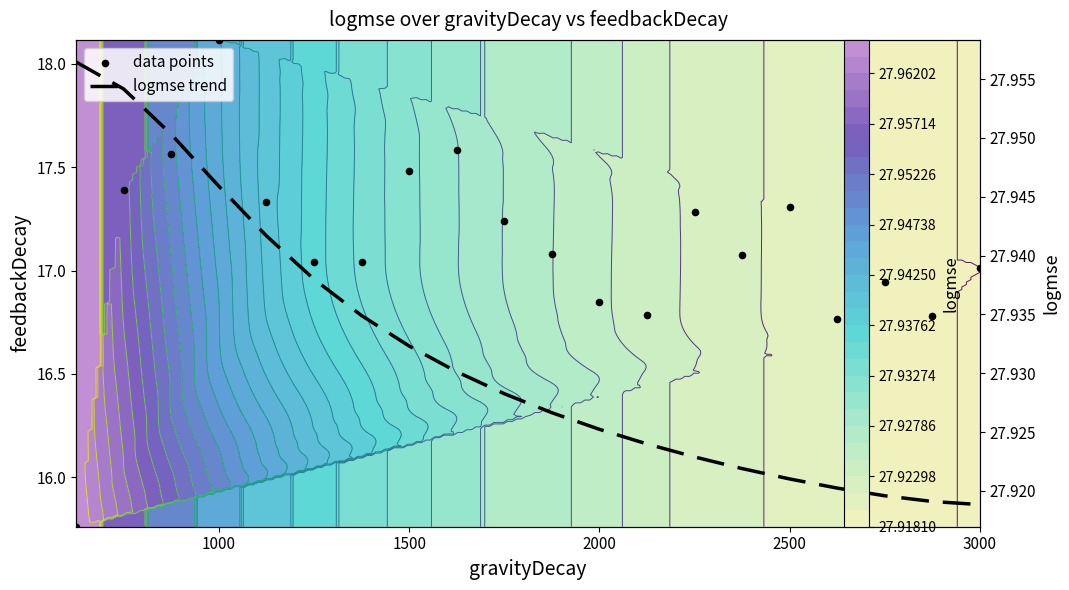

How many data points in data points are less than 17?

6